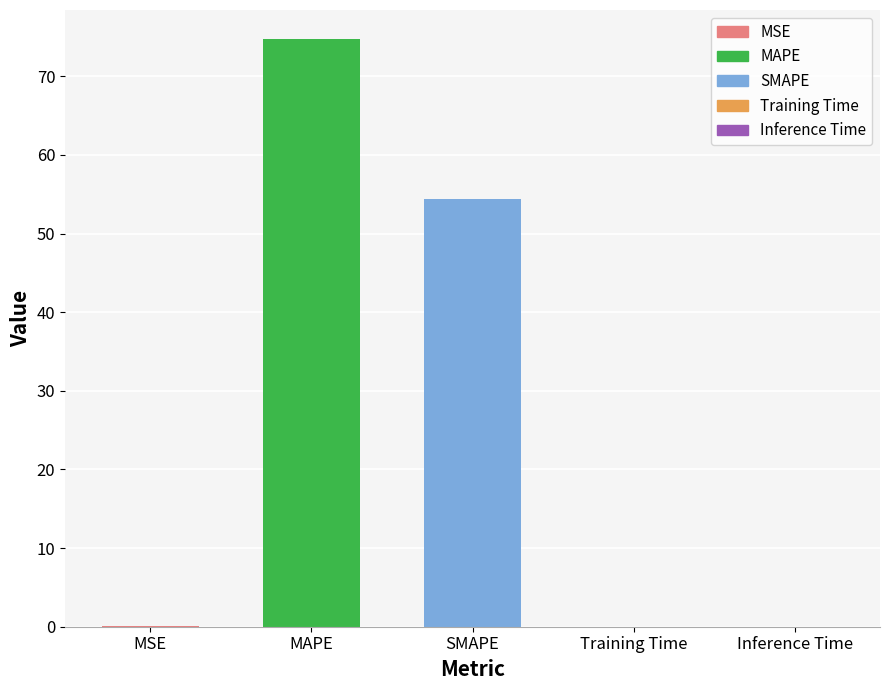

List the labels in order of value, smallest first.

Inference Time, Training Time, MSE, SMAPE, MAPE